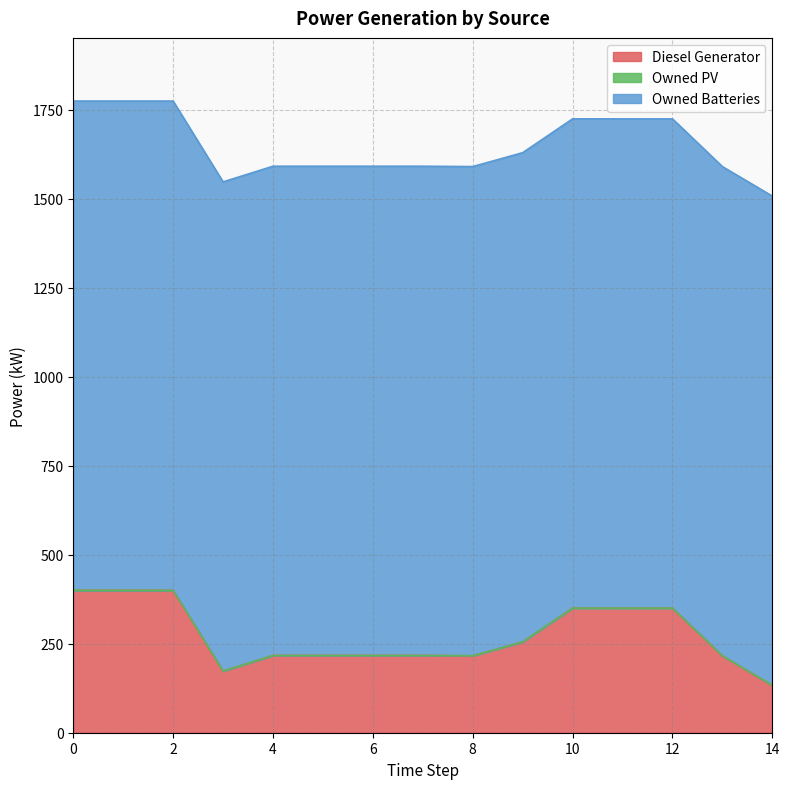

True or false: Diesel Generator and Owned PV intersect in this chart.

False